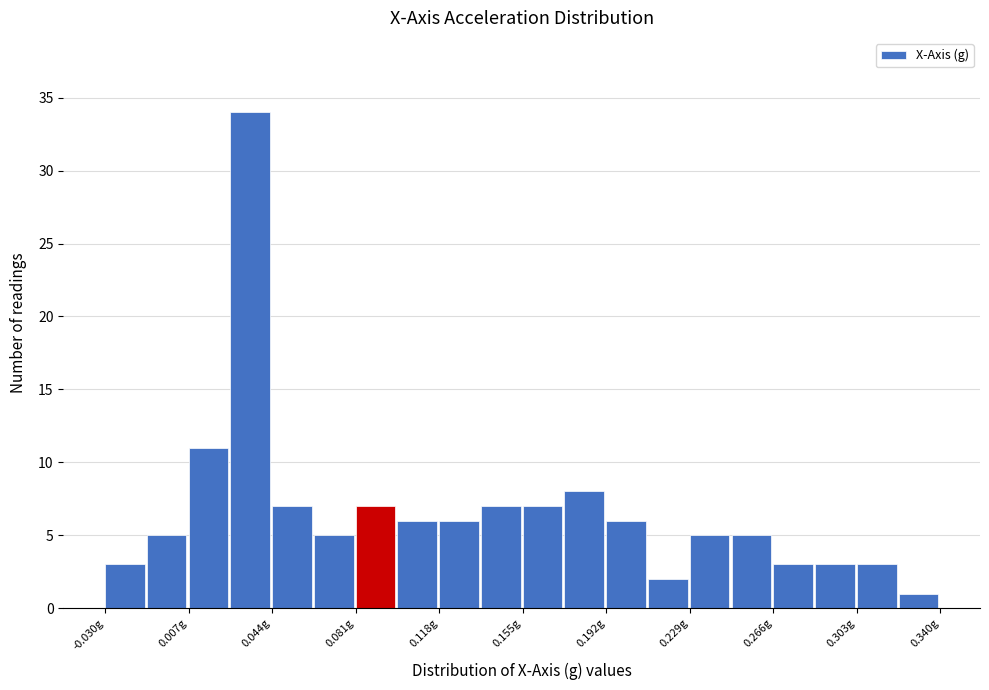

Around what value on the x-axis is the tallest bar? Give the approximate position of its centre, as read against the axis.

0.035